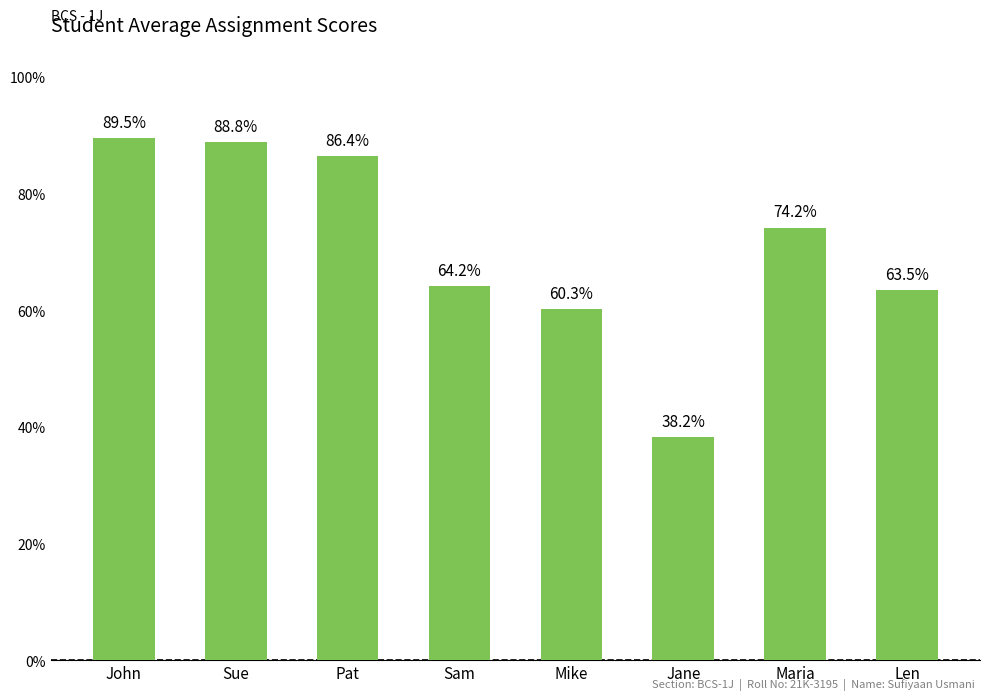

How many bars are there in total?

8